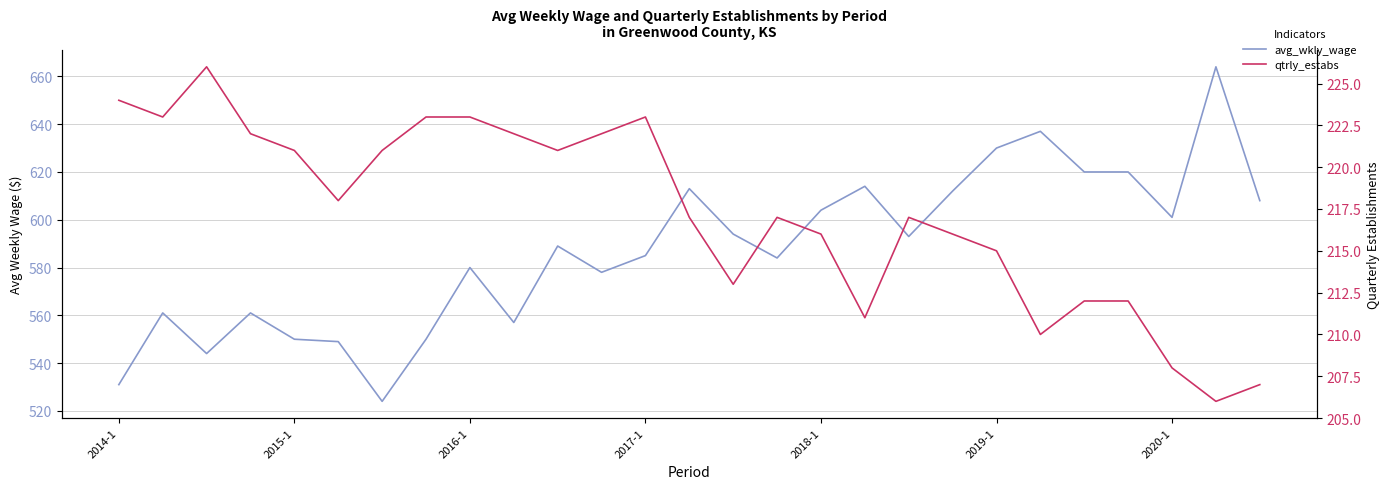

What is the difference between the maximum and minimum values in the avg_wkly_wage series?

140